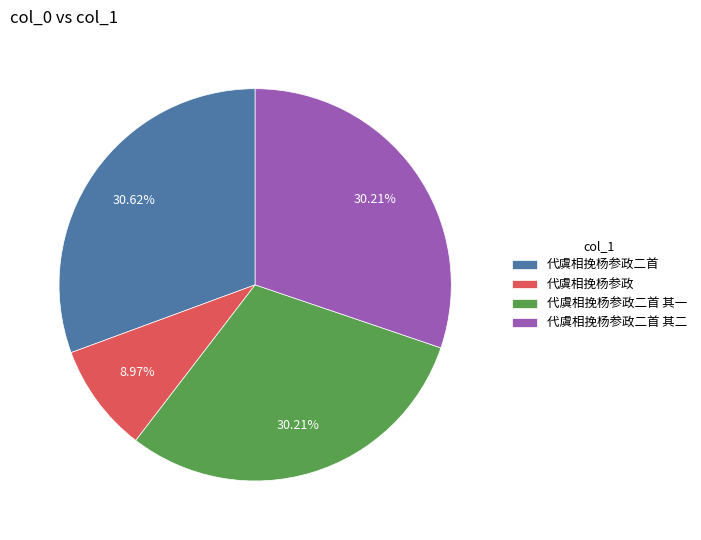

Is the sum of 代虞相挽杨参政二首 其二 and 代虞相挽杨参政 greater than half?

No